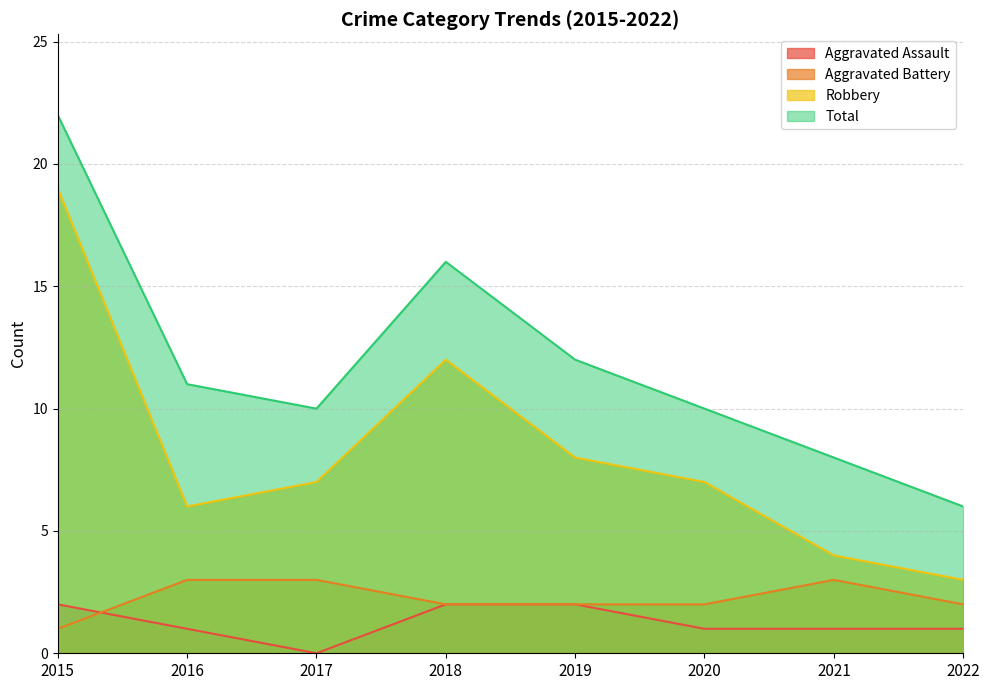

Read the Aggravated Assault value at 2020.

1